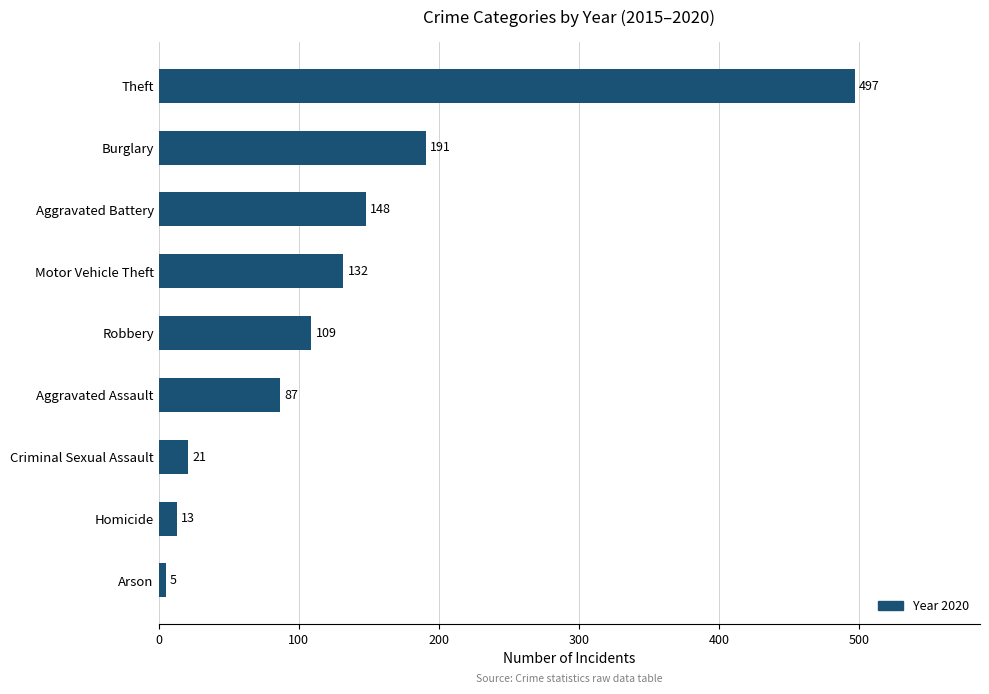

Reading bottom to top, list all the values displayed in this chart.

5	13	21	87	109	132	148	191	497